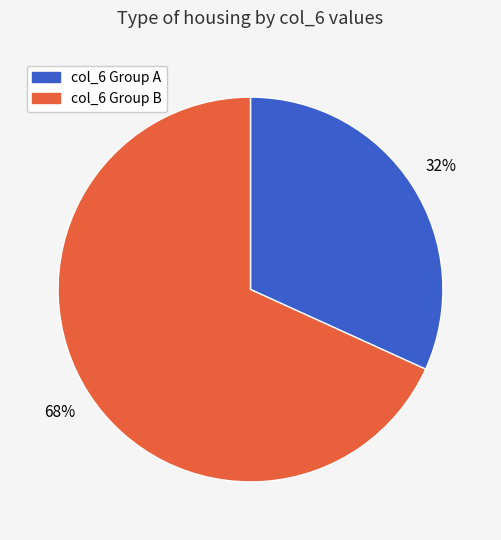

Is there any slice that represents more than half of the pie?

Yes